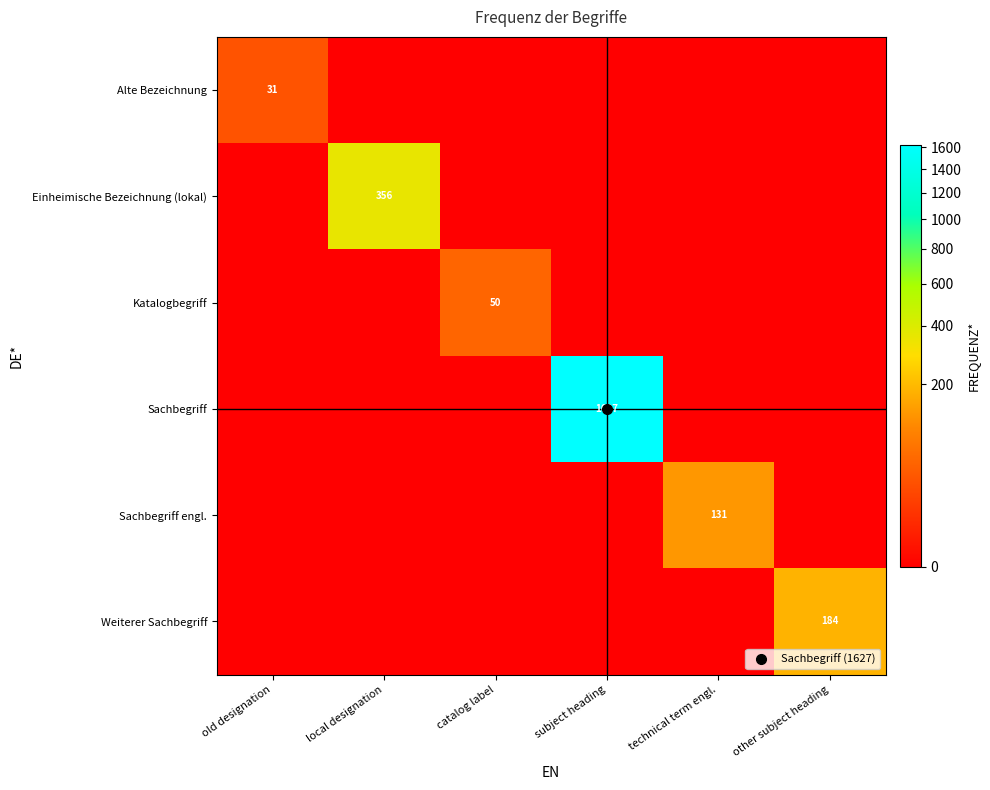

Between catalog label and local designation, which is larger?

catalog label